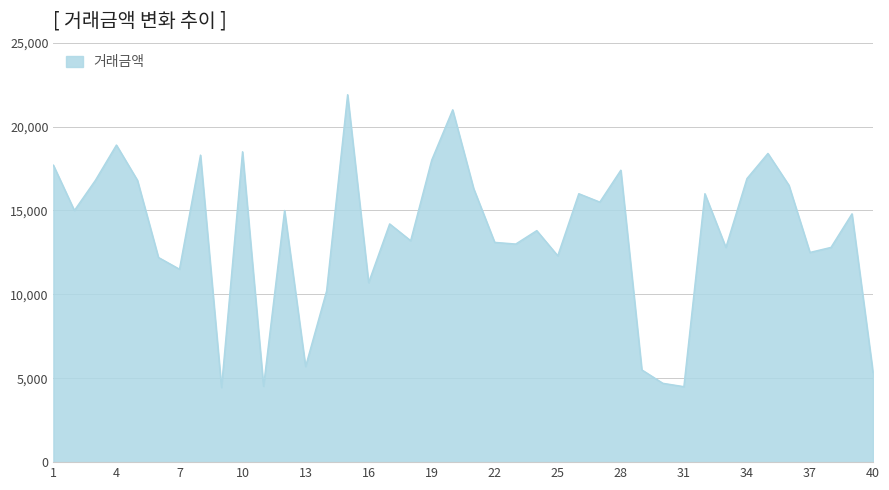

How many values are below 14800?

20